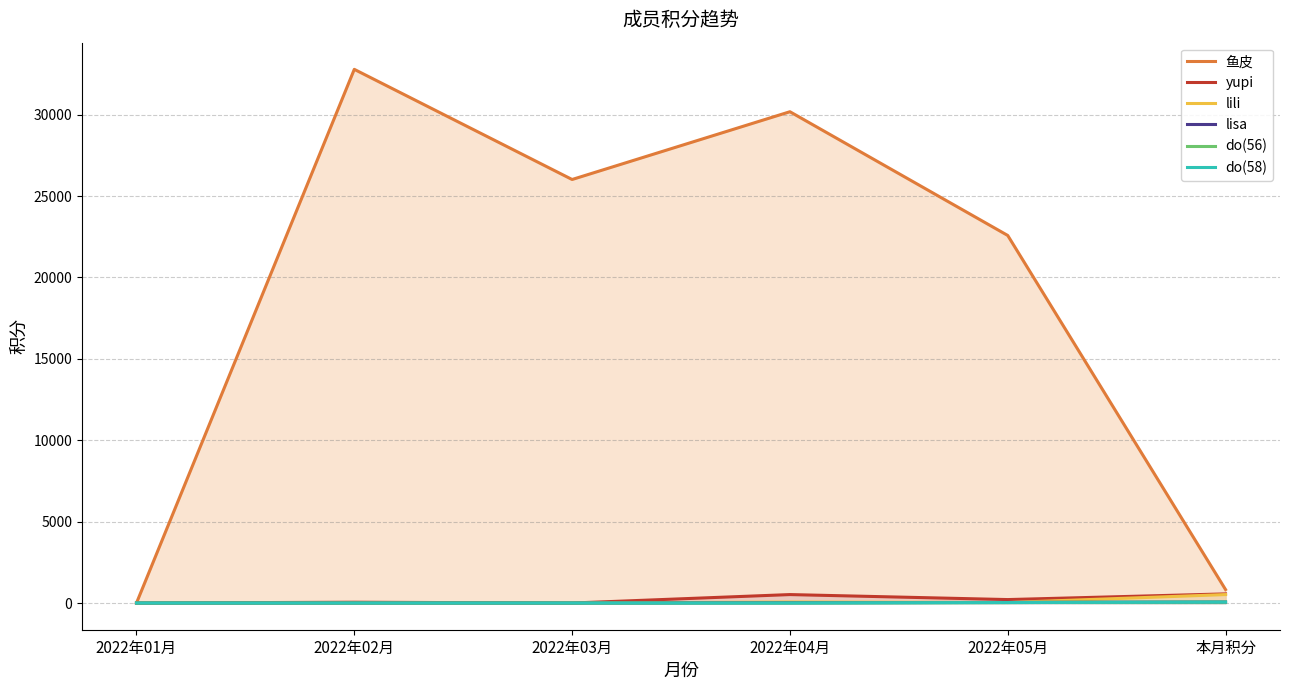

Which series changed the most between 2022年01月 and 2022年03月?

鱼皮